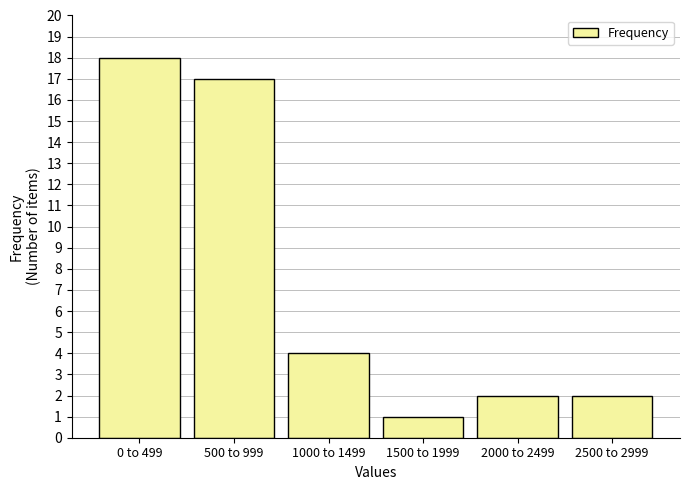

Reading left to right, extract all data points from this chart.

18	17	4	1	2	2